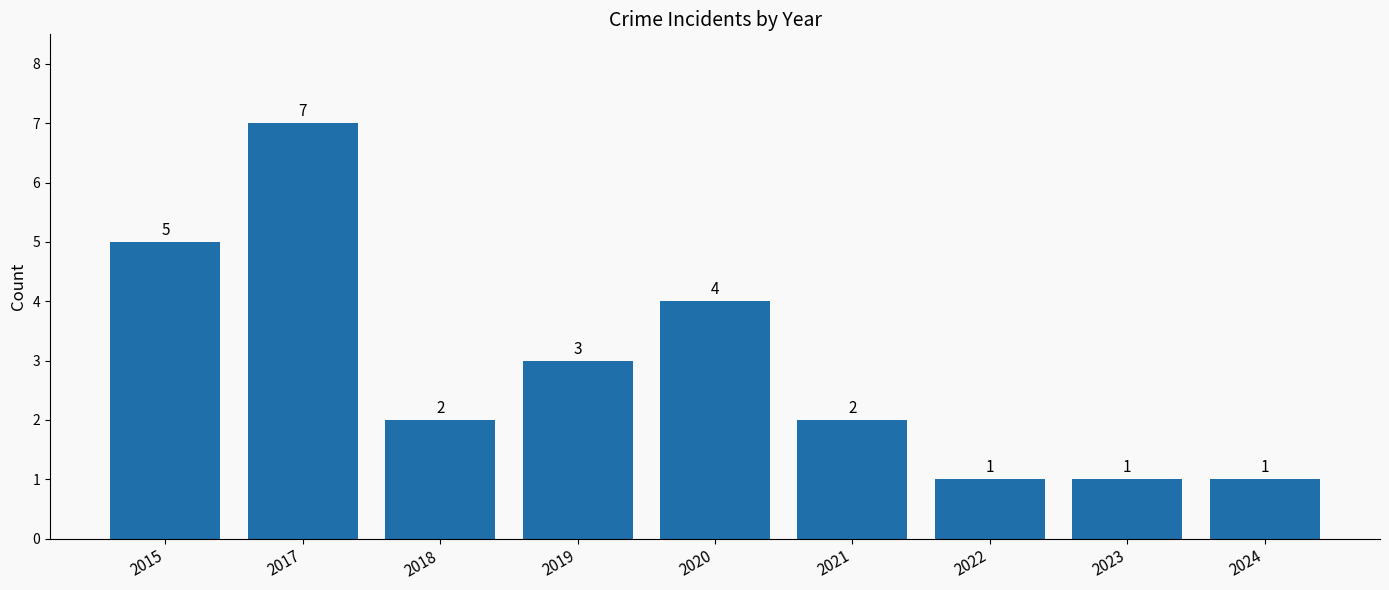

What is the sum of the values at 2023 and 2024?

2